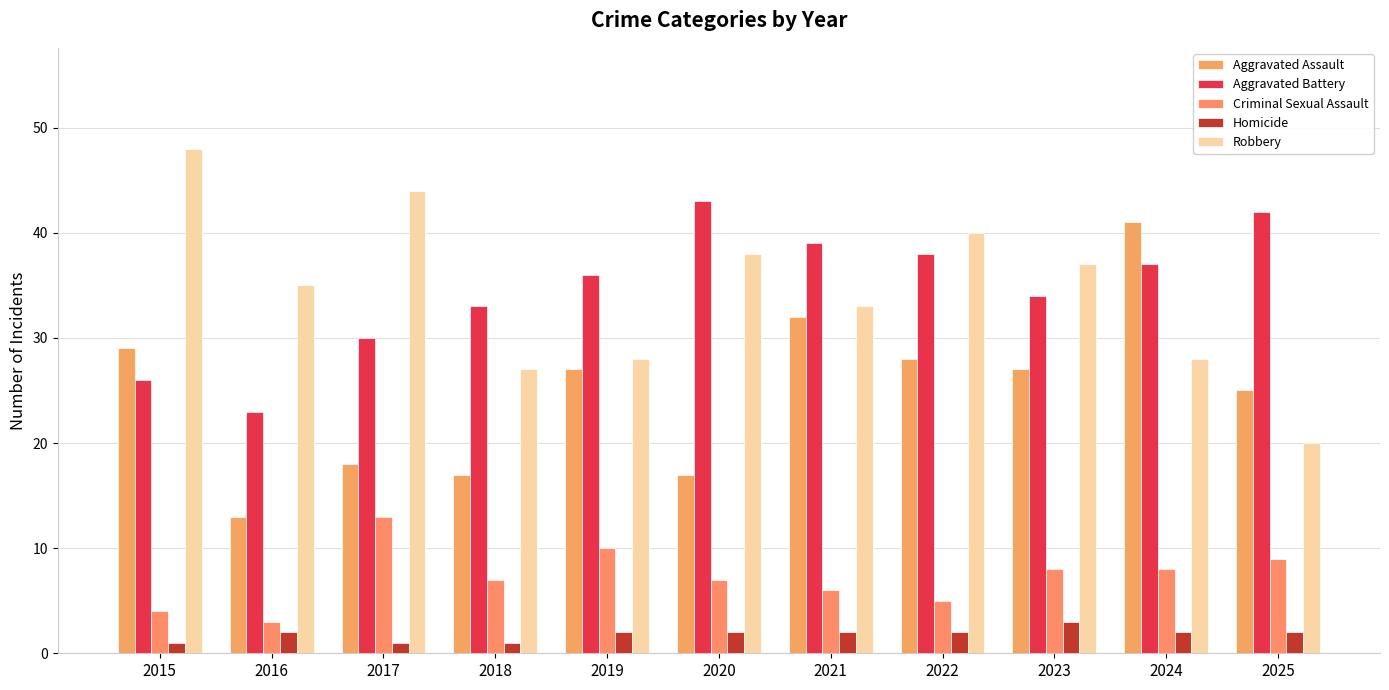

Is the value of Robbery at 2023 greater than the value of Homicide at 2022?

Yes